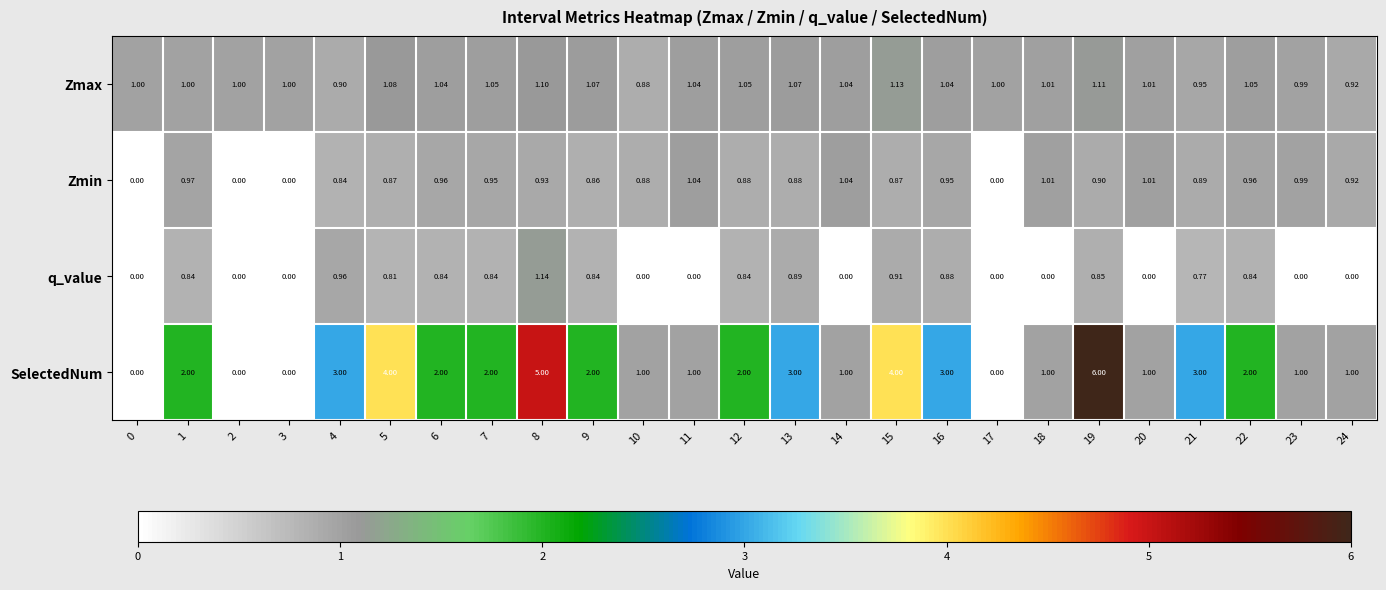

What is the difference between the highest and lowest values at 11?

1.0